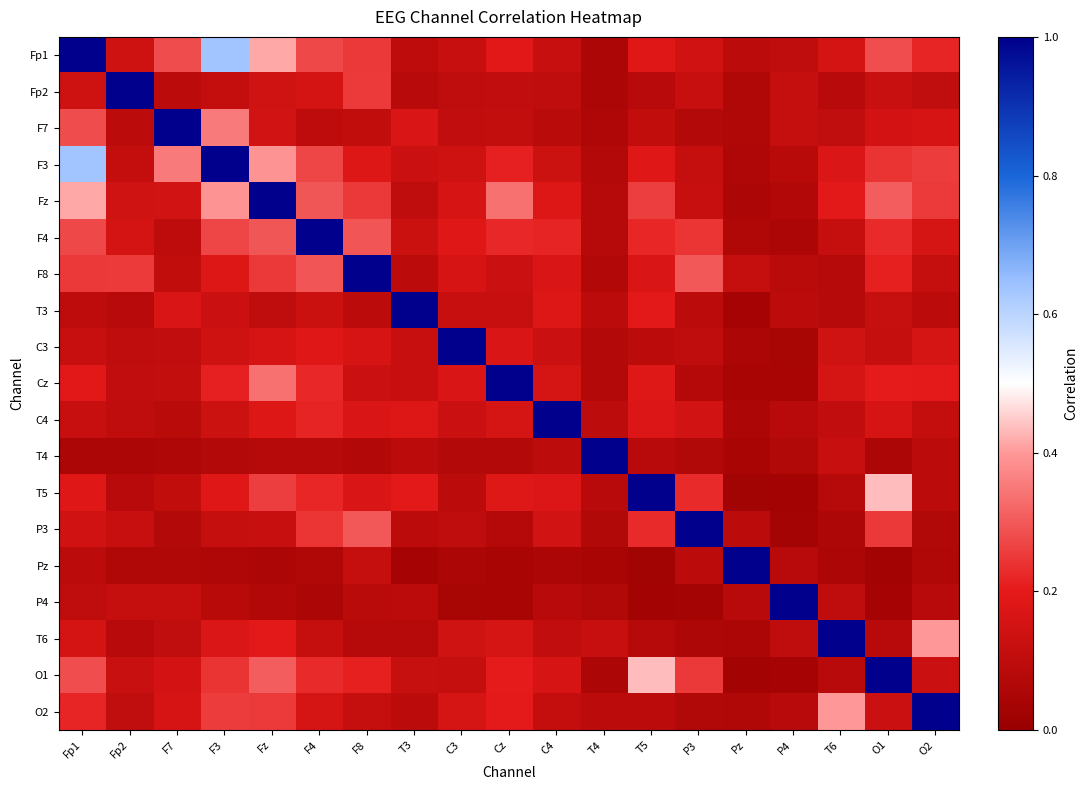

At how many categories does at least one series exceed 0?

19